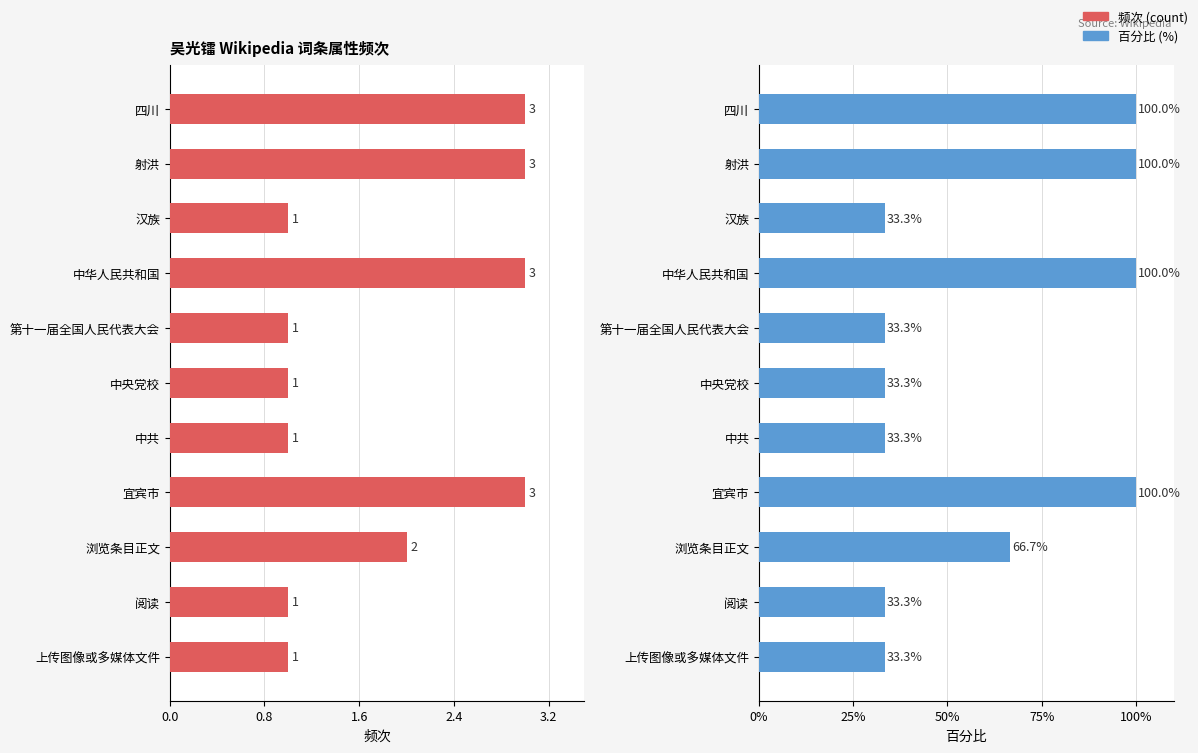

True or false: count has a value of 1.0 at 中共.

True